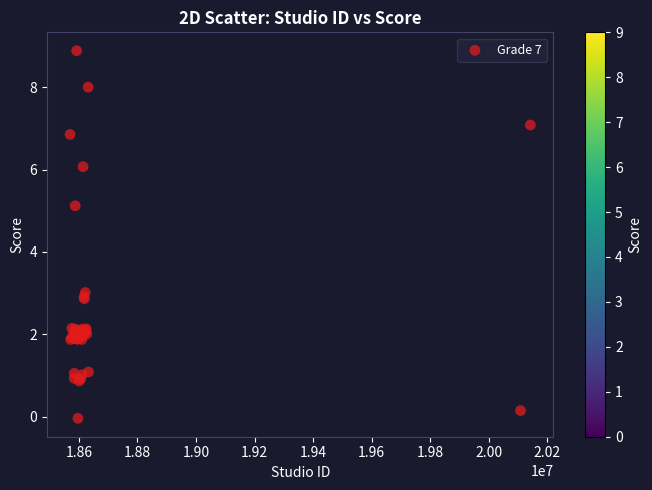

What Y value in the scatter plot is closest to 4?

3.0